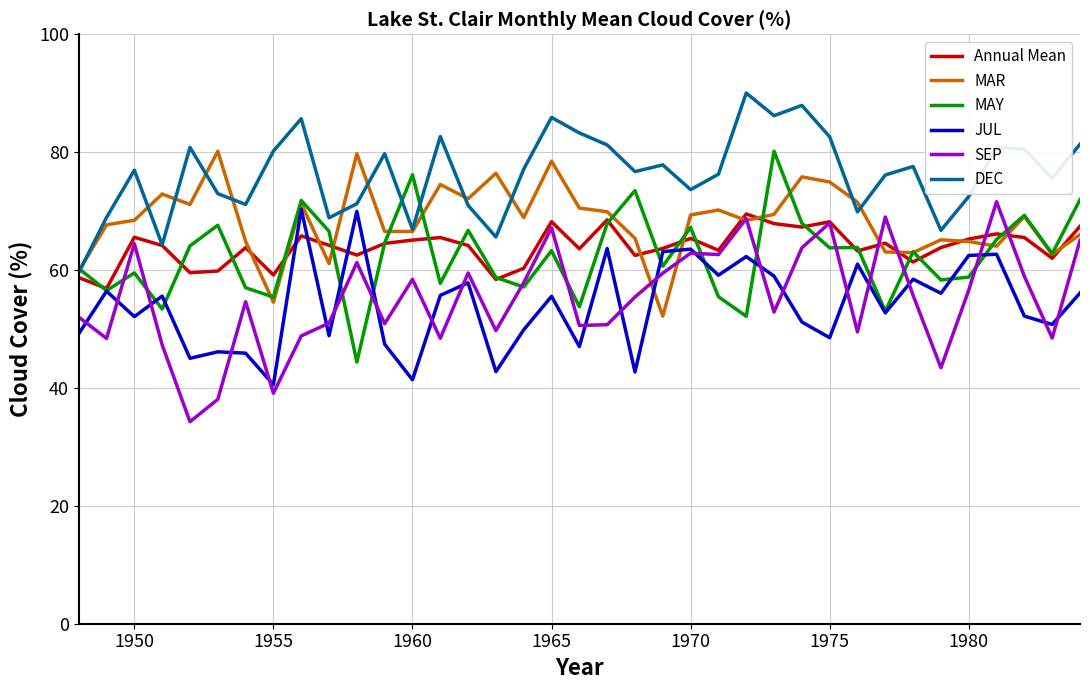

Count the number of data series in this chart.

6